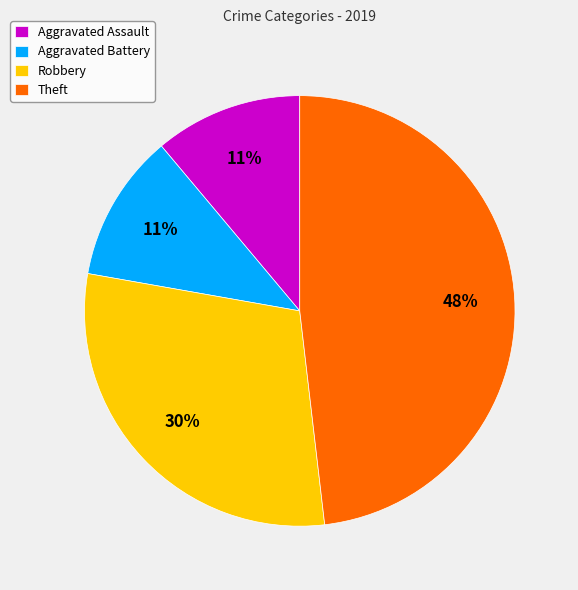

Which has a higher value, Aggravated Battery or Theft?

Theft